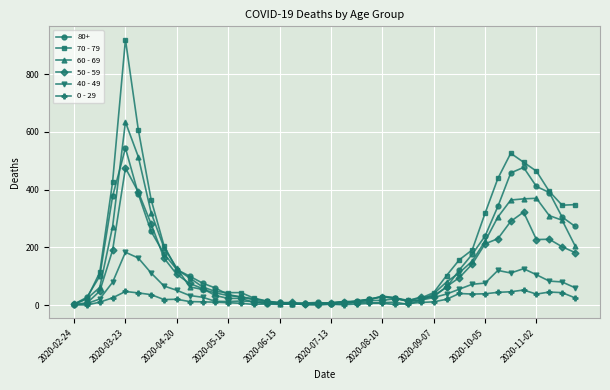

How many lines are shown in the chart?

6